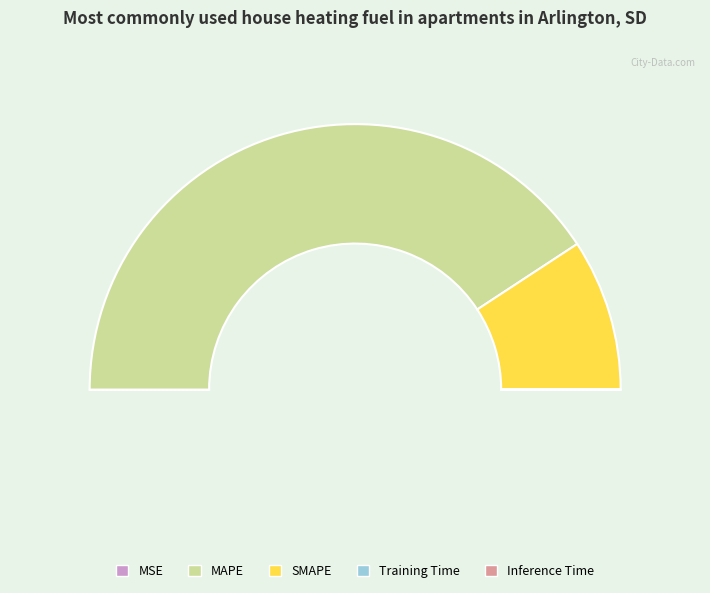

How many segments does this pie chart have?

5